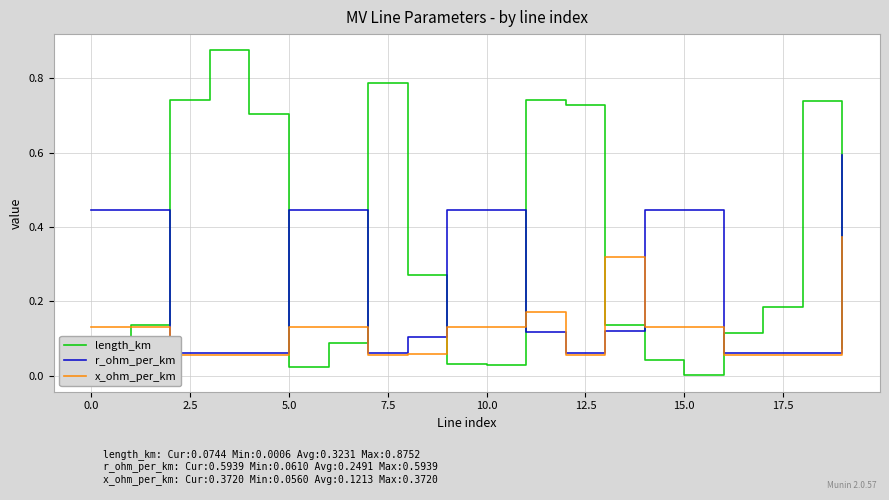

At how many categories does at least one series exceed 0?

20